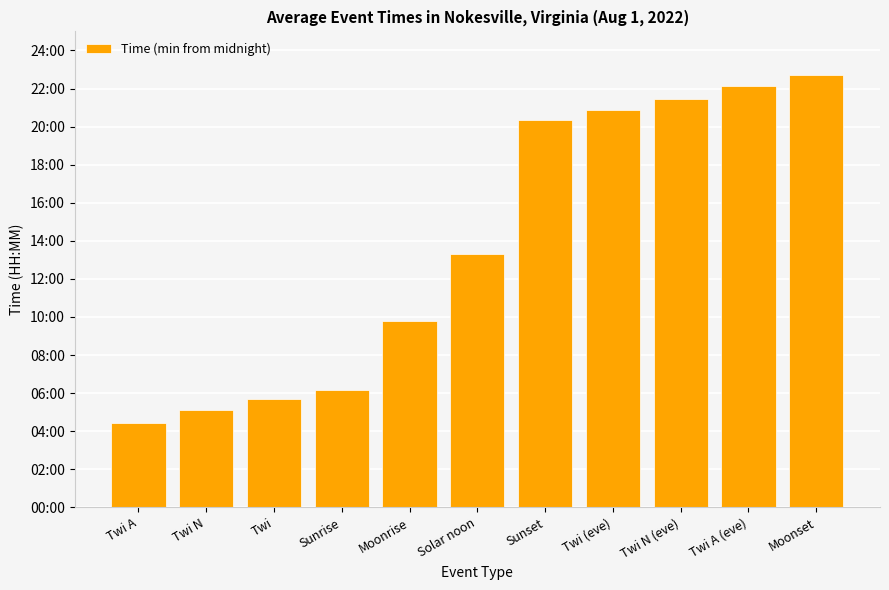

Reading right to left, extract all data points from this chart.

Moonset=1363	Twi A (eve)=1328	Twi N (eve)=1288	Twi (eve)=1252	Sunset=1222	Solar noon=797	Moonrise=588	Sunrise=371	Twi=342	Twi N=306	Twi A=266